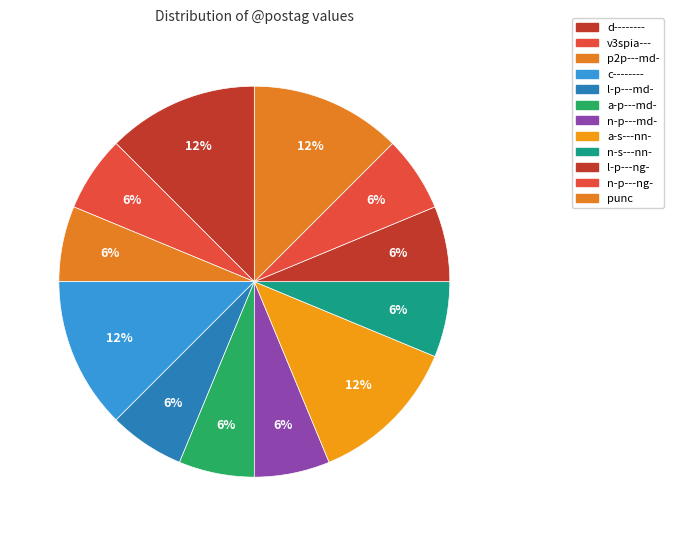

How many segments does this pie chart have?

12